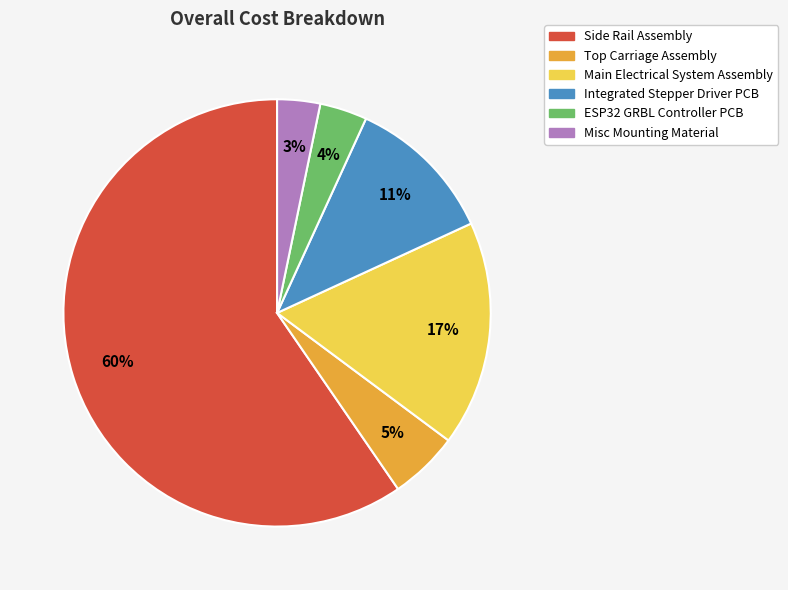

Is it true that Integrated Stepper Driver PCB is 1% of the pie?

False